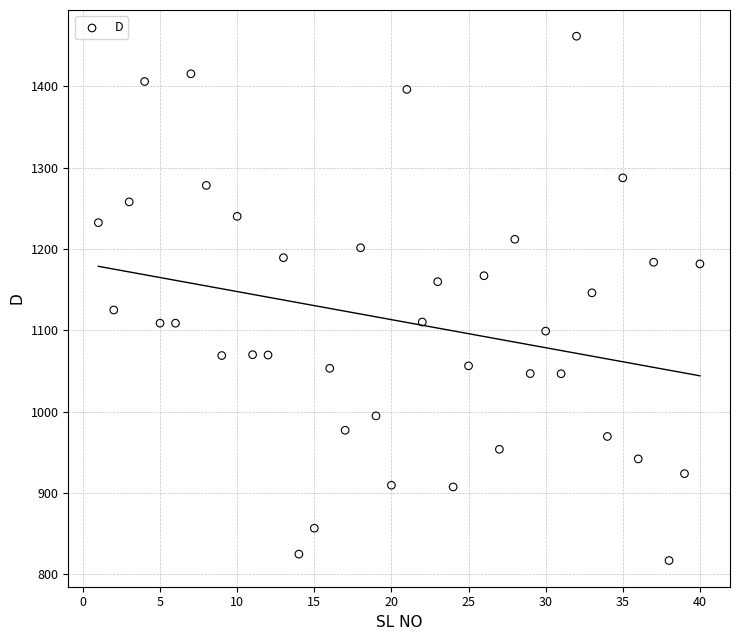

What is the range of X values (max minus min)?

39.0